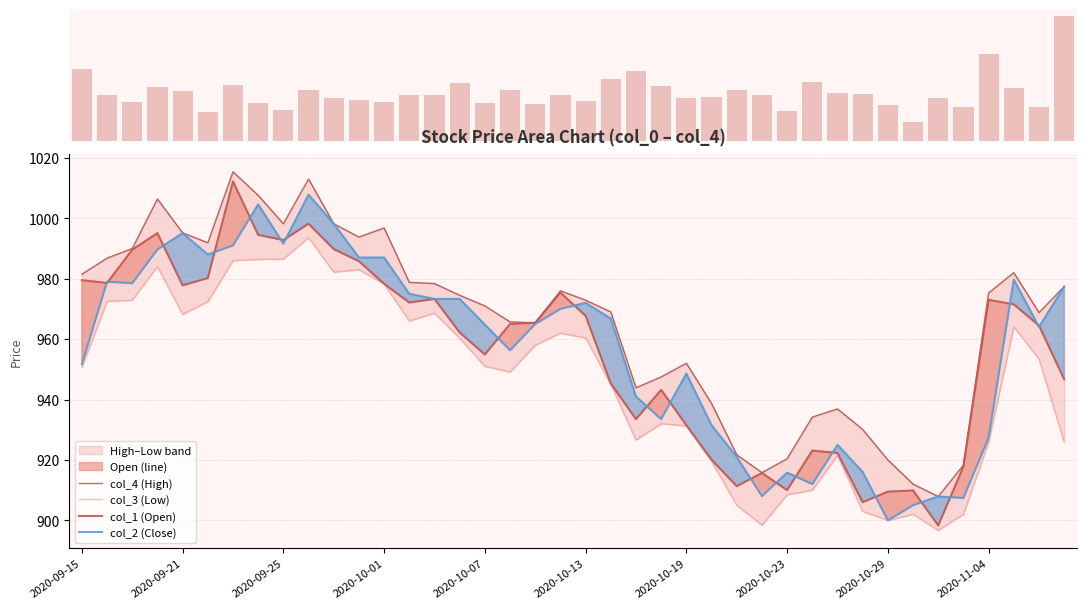

True or false: col_2 (Close) has a value of 948.6 at 2020-10-19.

True